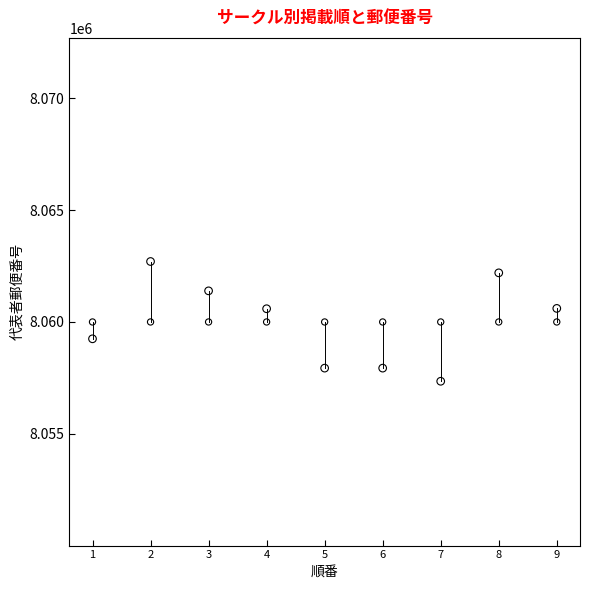

How many data points are displayed?

18